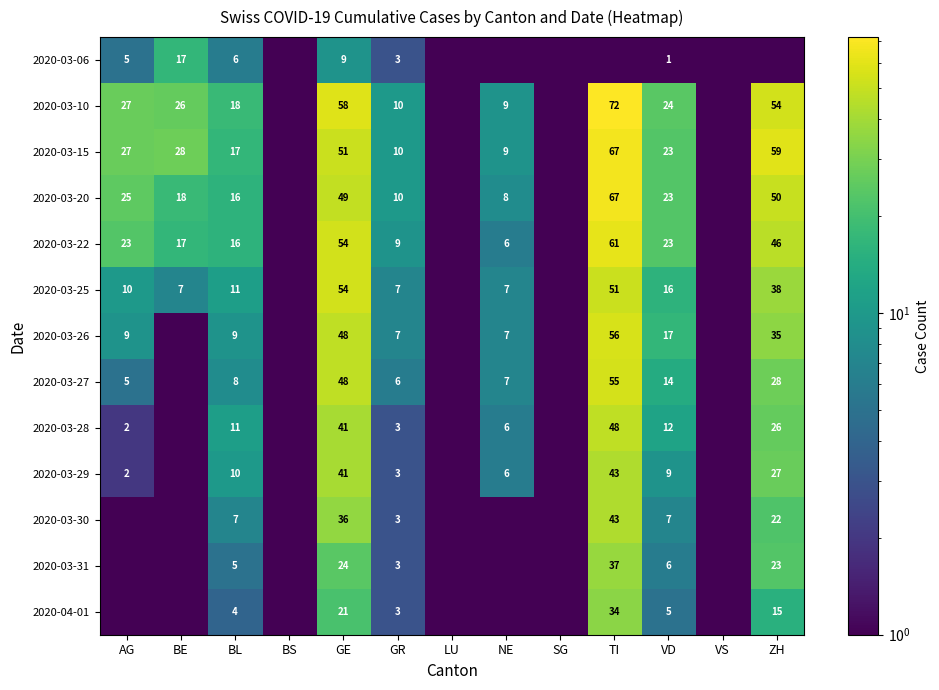

What is the difference between the 2020-03-20 values at AG and VD?

2.0